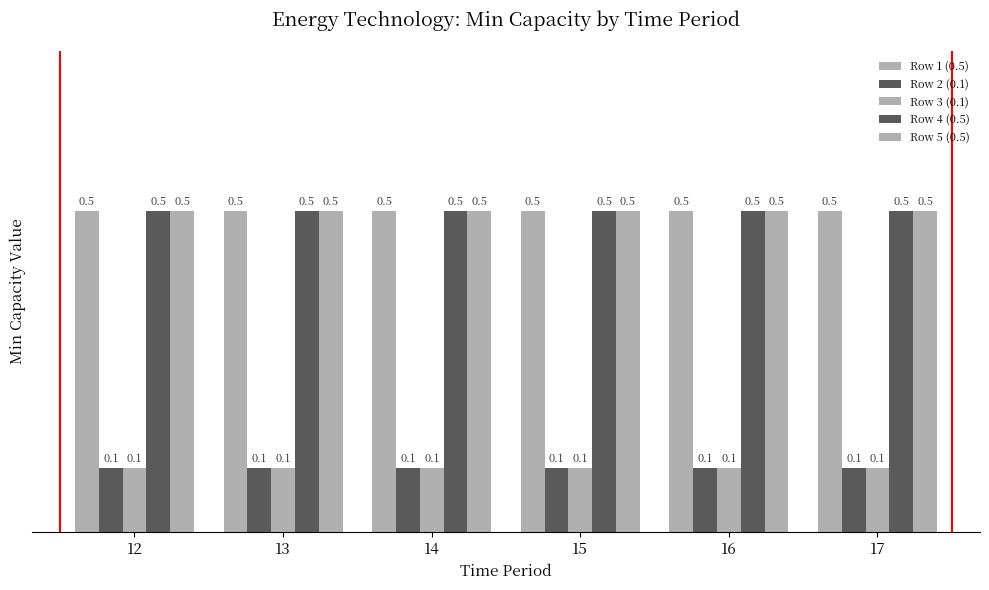

The Row 3 (0.1) series shows 0.1 at 13. True or false?

True